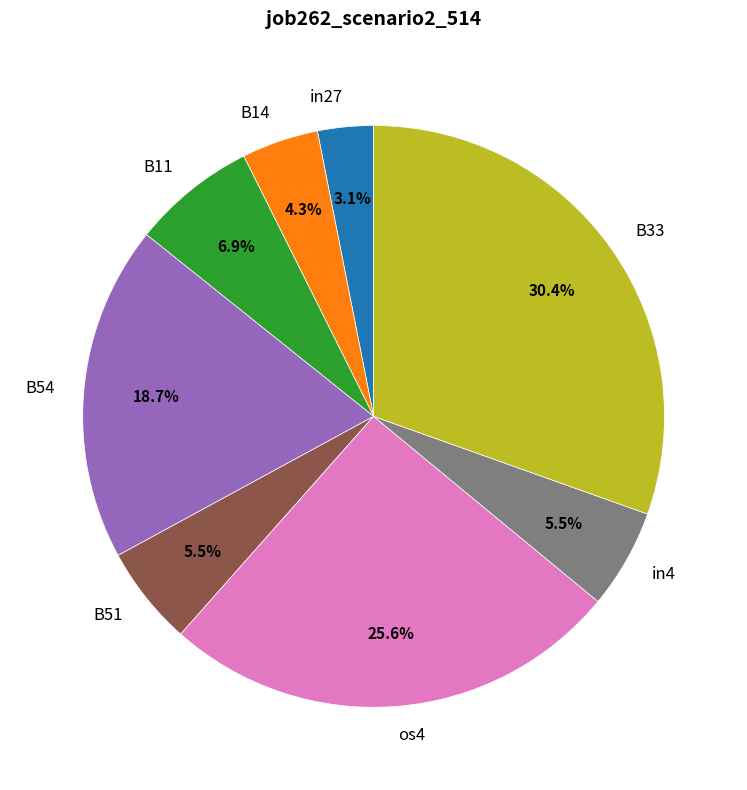

Is there any slice that represents more than half of the pie?

No